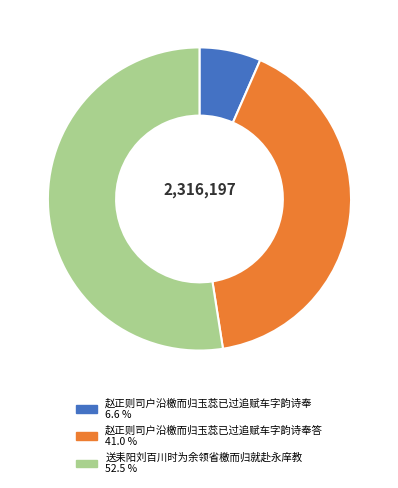

How many slices are in this pie chart?

3